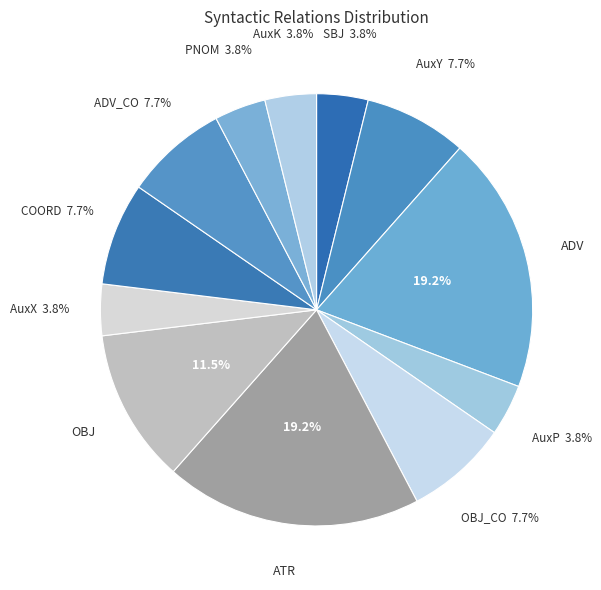

What percentage is the AuxK slice, to the nearest percent?

4%